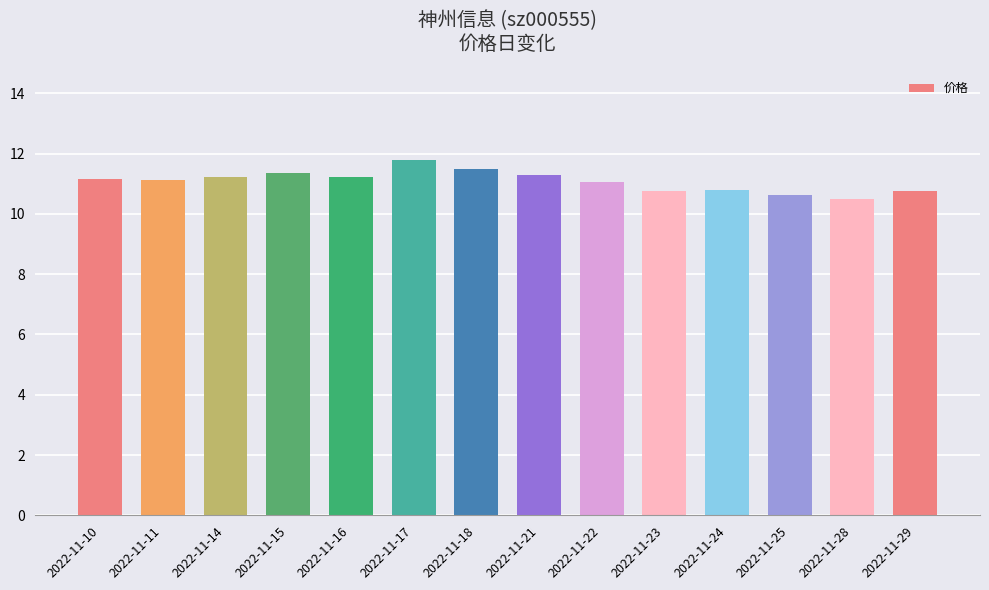

True or false: the data shows 11.1 at 2022-11-22.

True